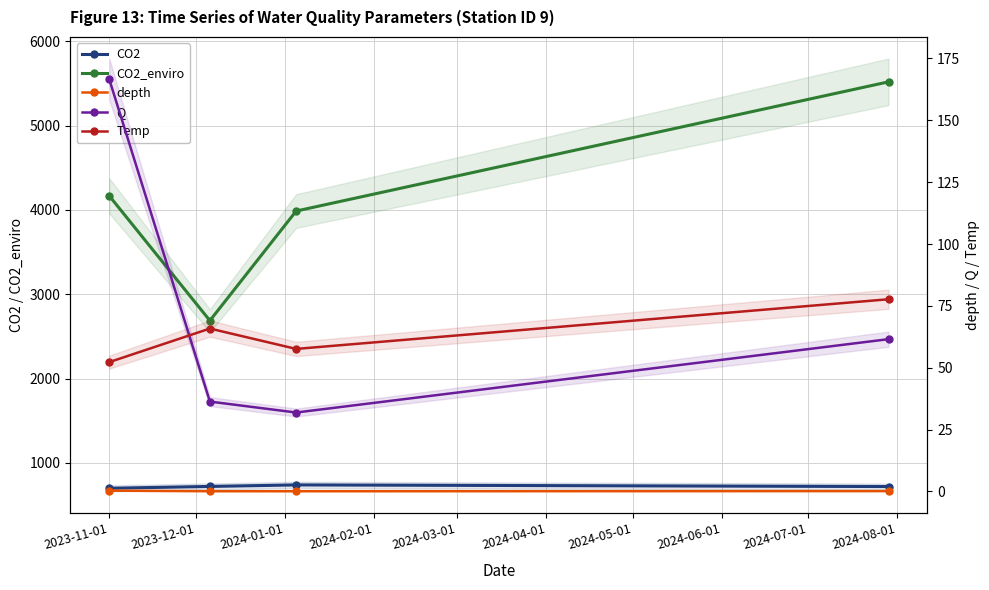

What are all the series names shown in the legend?

CO2, CO2_enviro, depth, Q, Temp